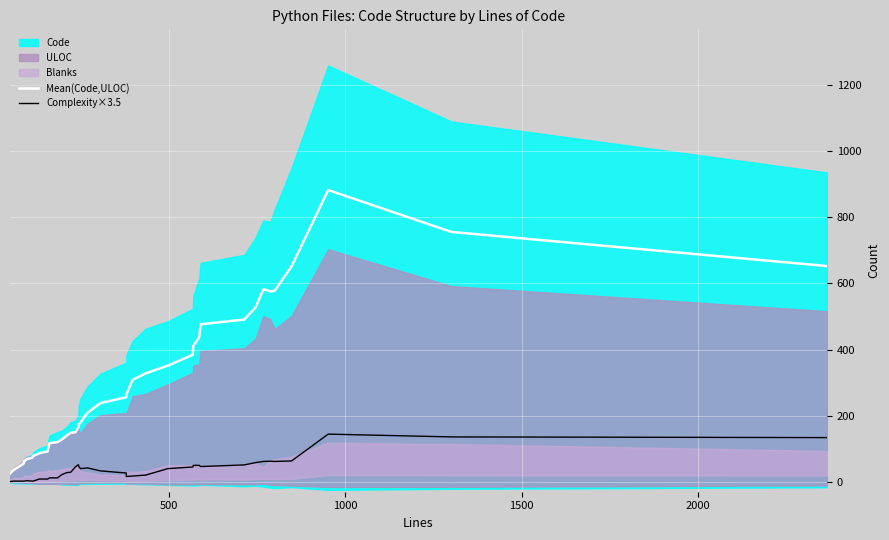

What is the label of the 38th point from the right?

1000